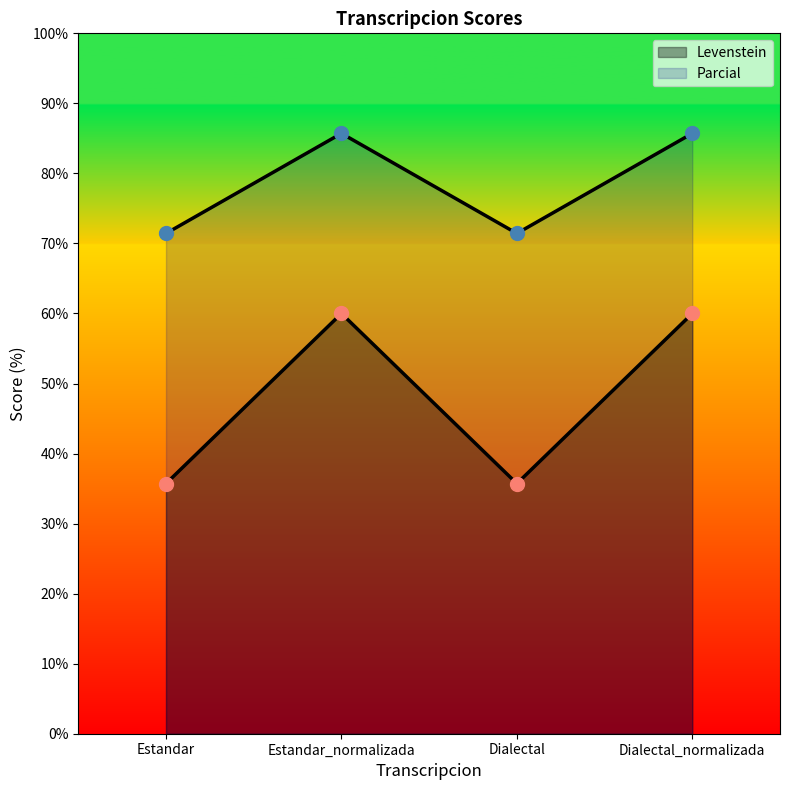

At which label is Levenstein closest to 47?

Estandar